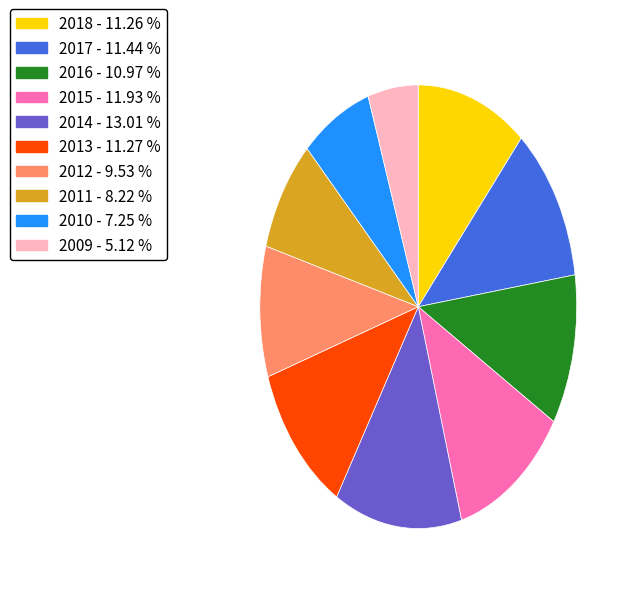

Does 2017 account for over 50% of the chart?

No